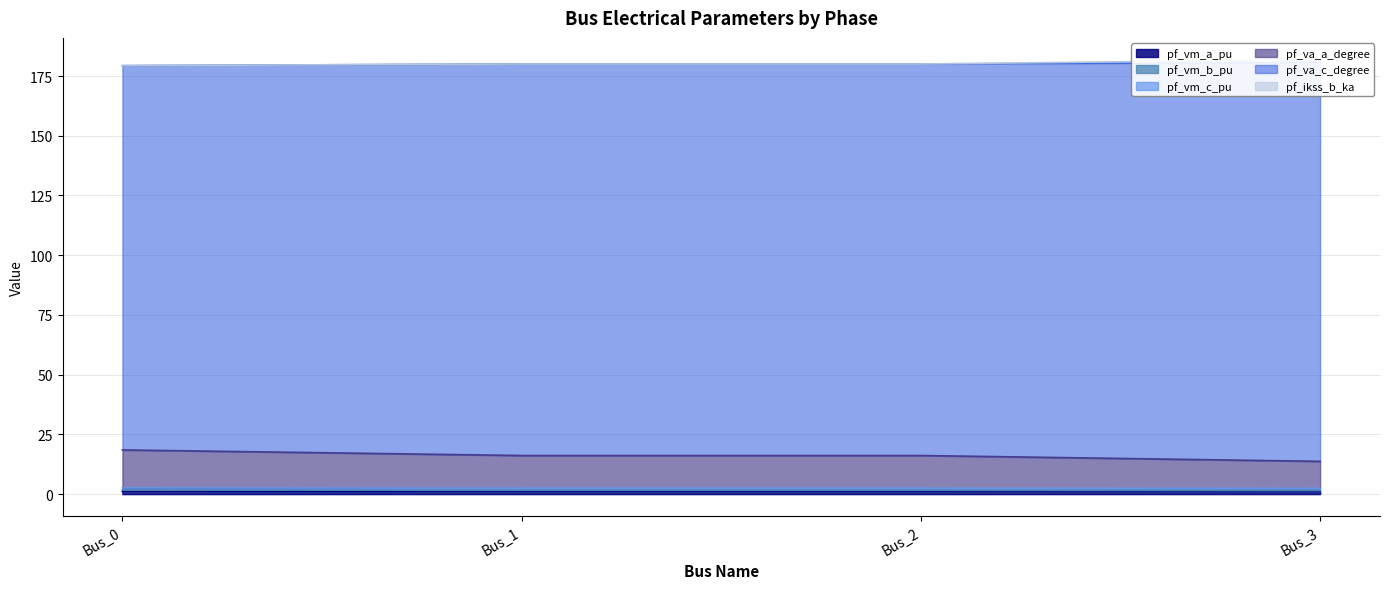

True or false: pf_vm_a_pu has more than 2 interior local peaks.

False